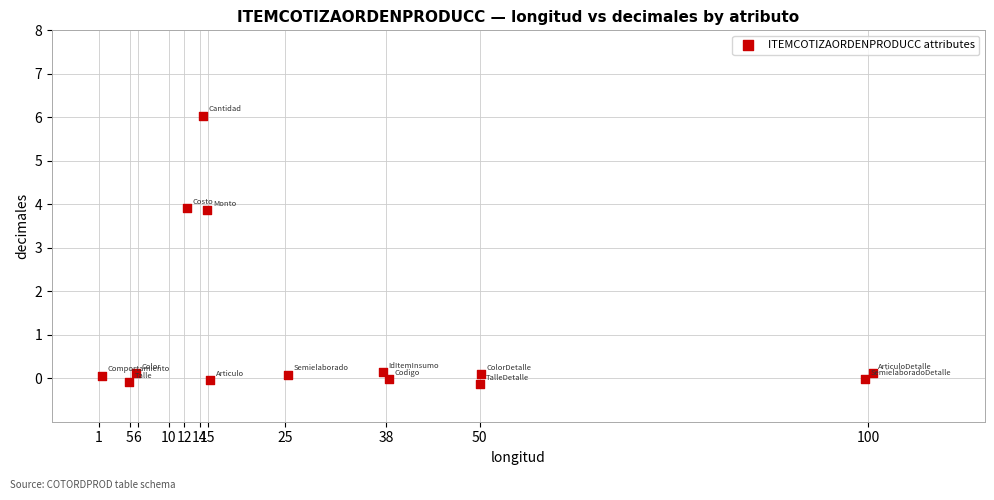

What is the range of Y values (max minus min)?

6.2